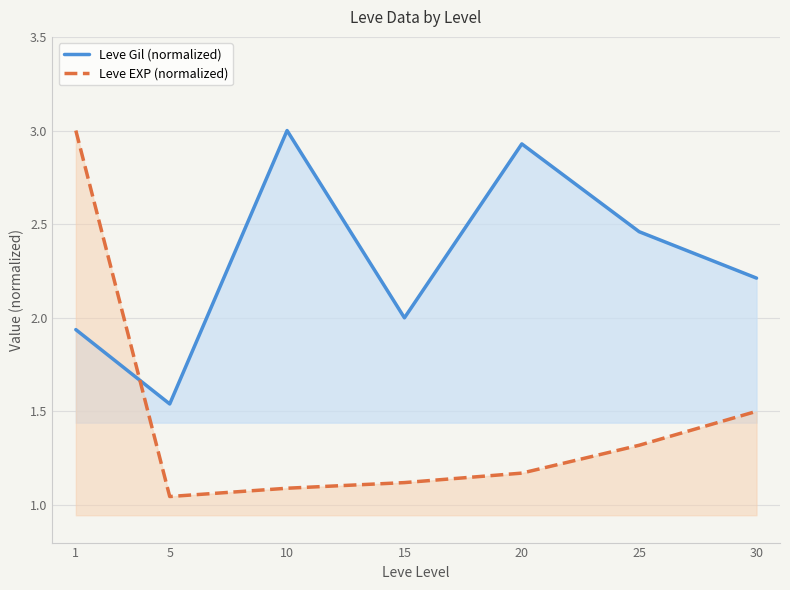

Between which two adjacent categories do Leve Gil (normalized) and Leve EXP (normalized) first intersect?

1 and 5